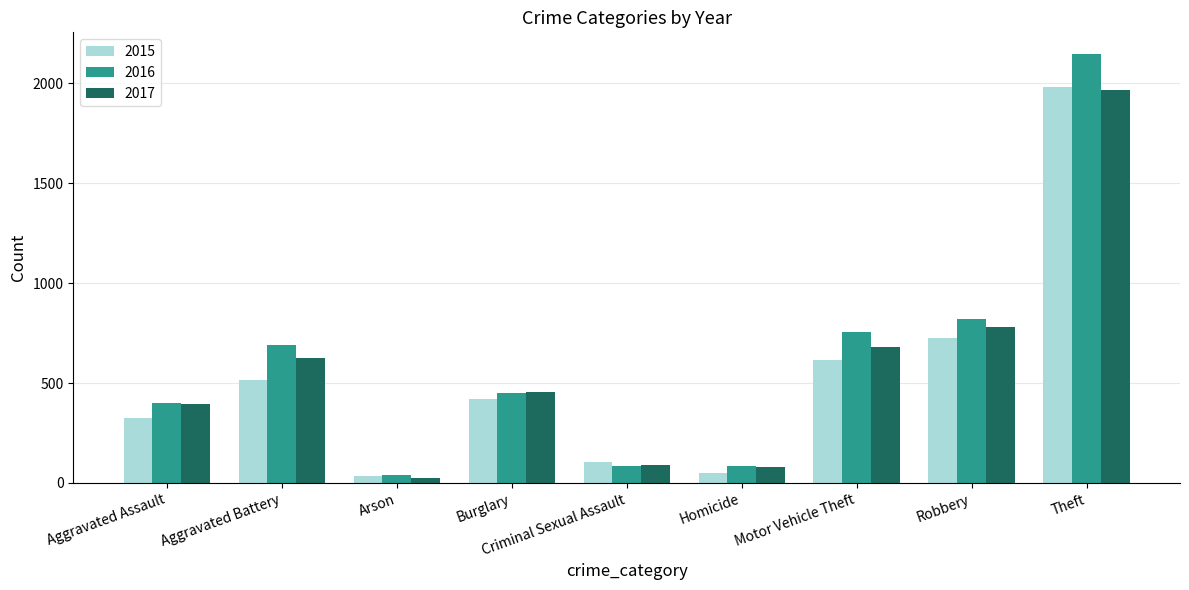

At which category does the chart reach its minimum across all series?

Arson